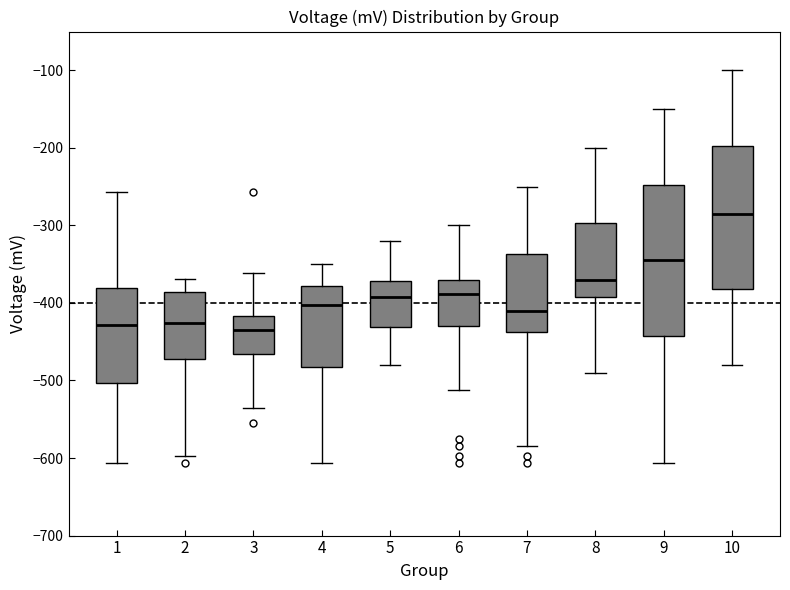

Where does the median line of the box at x = 1 sit on the y-axis? The values are not printed on the chart, so give them approximately, as read against the axis.

-430